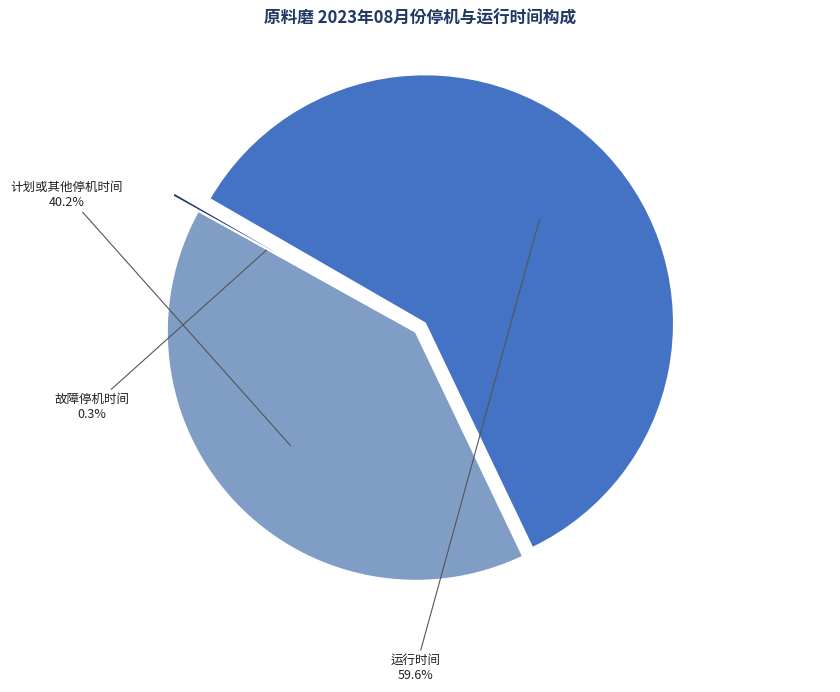

To the nearest percent, what is the average slice percentage?

33%